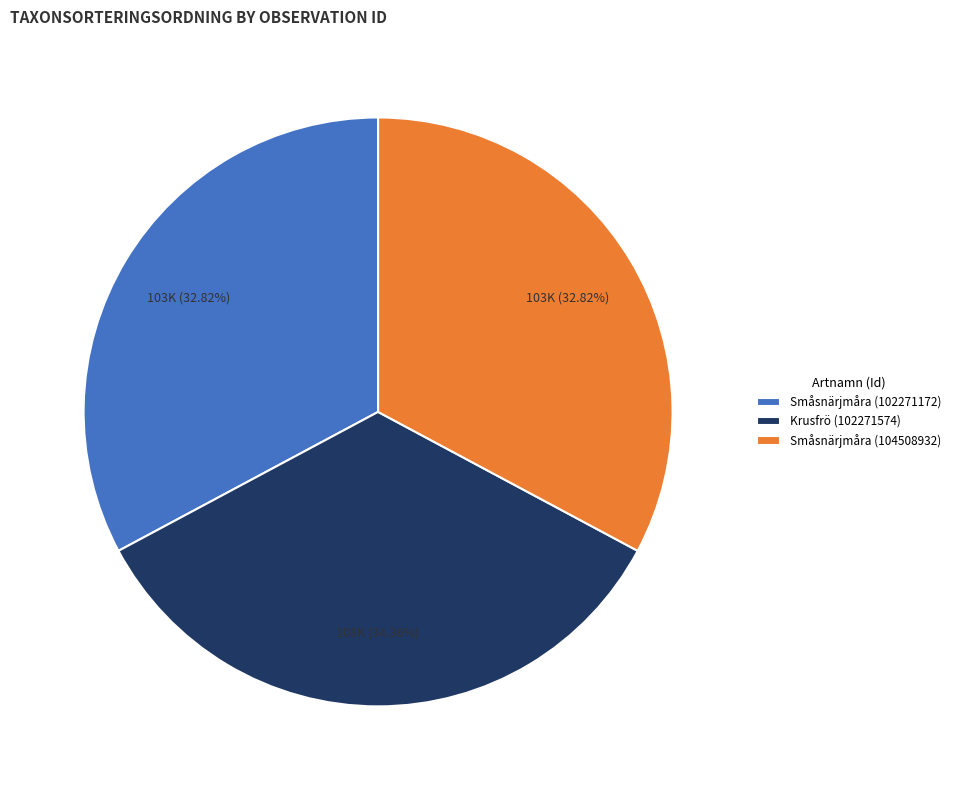

True or false: Krusfrö (102271574) accounts for 34% of the total.

True